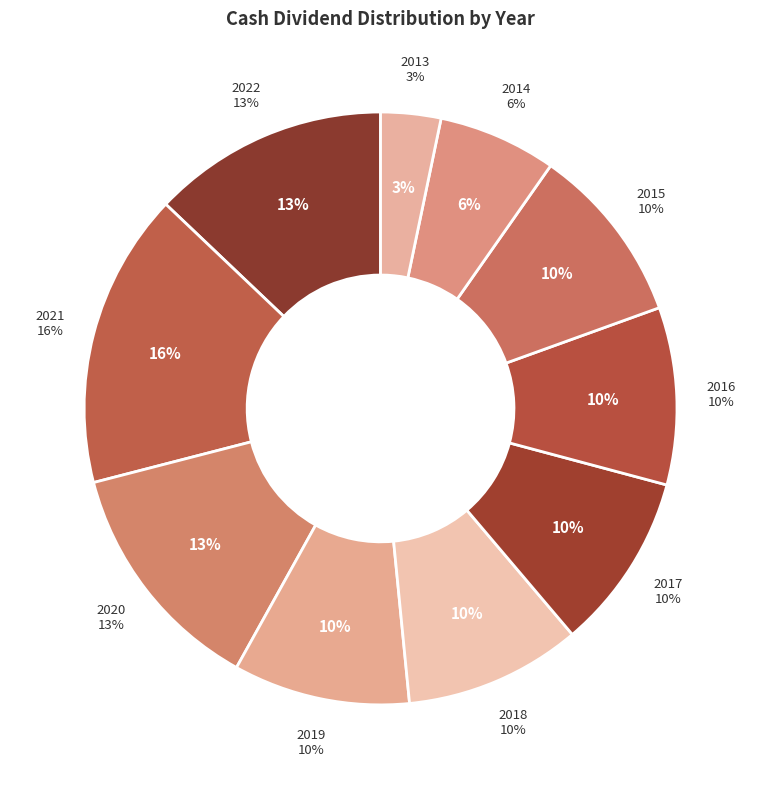

Combined, what portion of the pie is 2015 and 2021?

25.9%